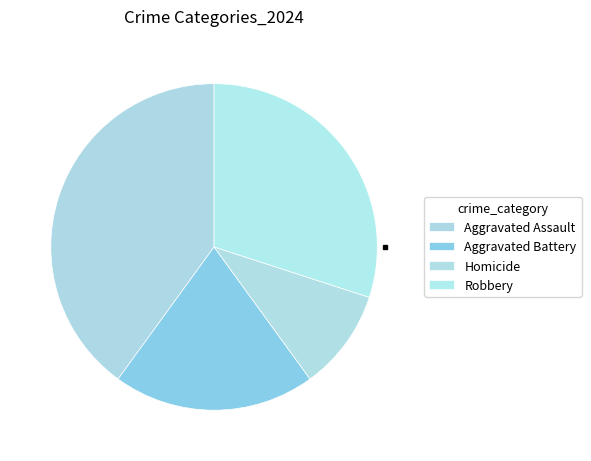

Rank the categories by value from lowest to highest.

Homicide, Aggravated Battery, Robbery, Aggravated Assault